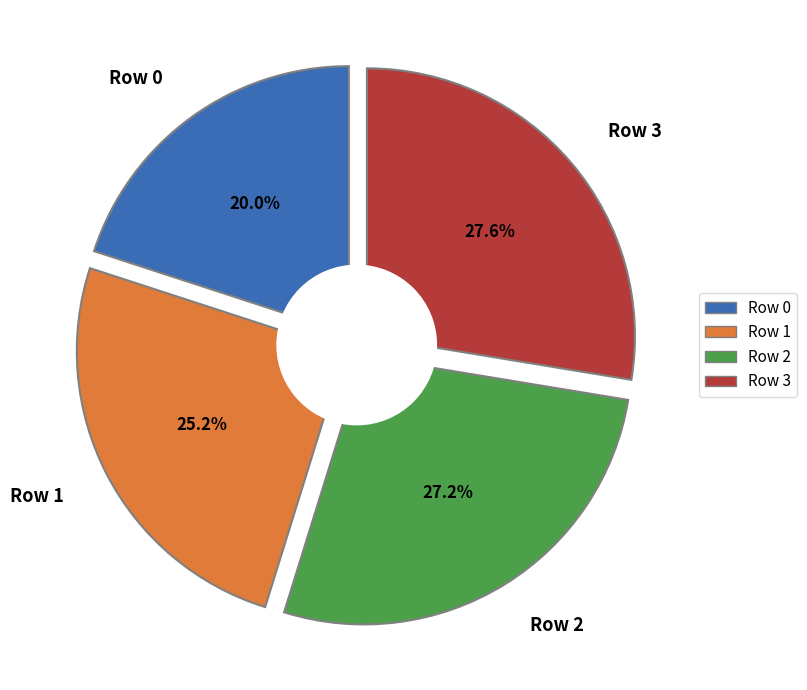

The Row 1 slice represents 25% of the pie. True or false?

True